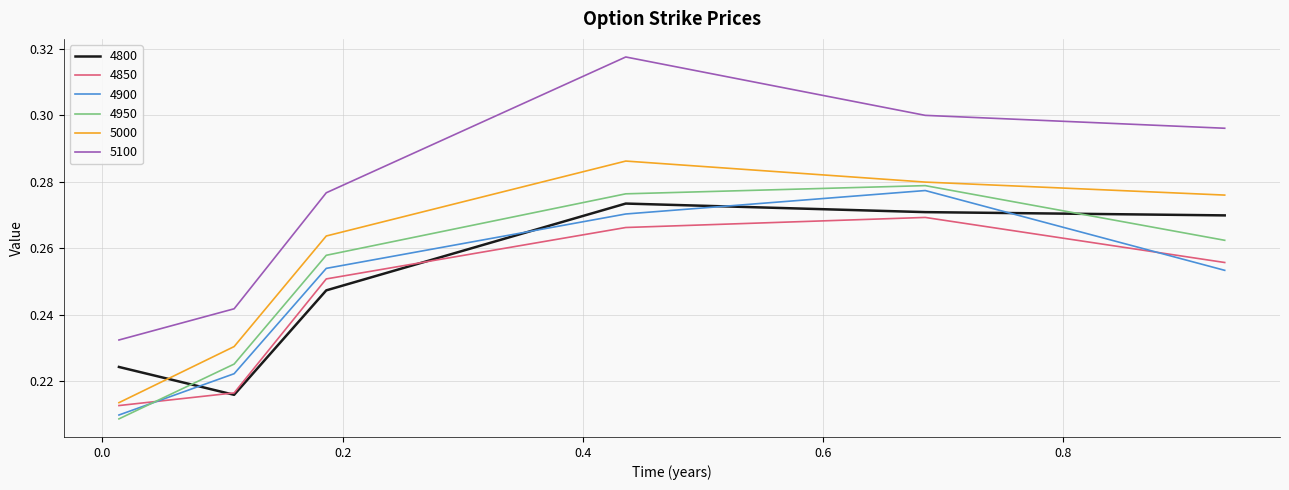

Which series has the largest total across all categories?

5100